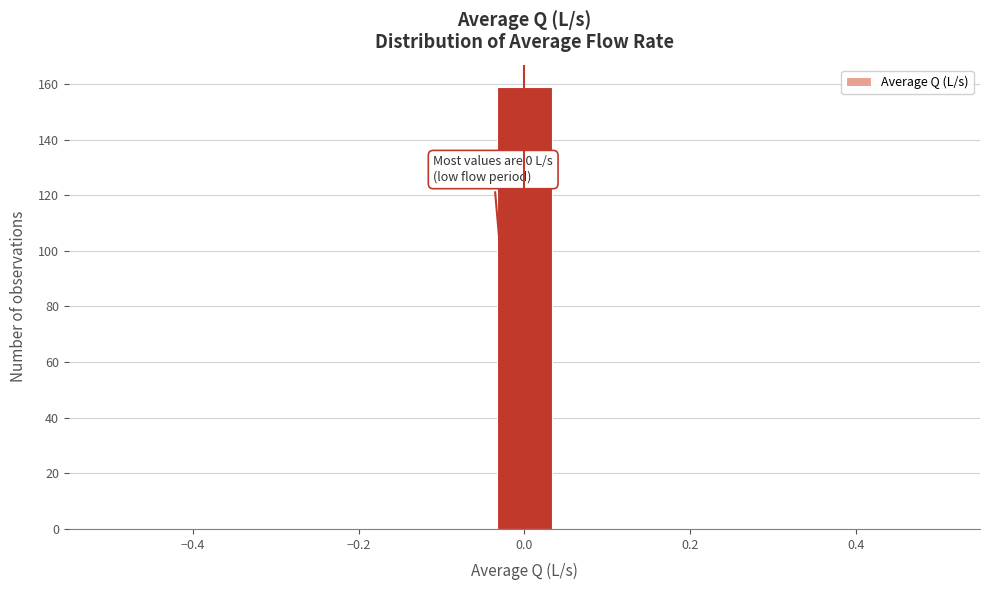

Read against the x-axis, roughly where is the centre of the tallest bar?

0.00